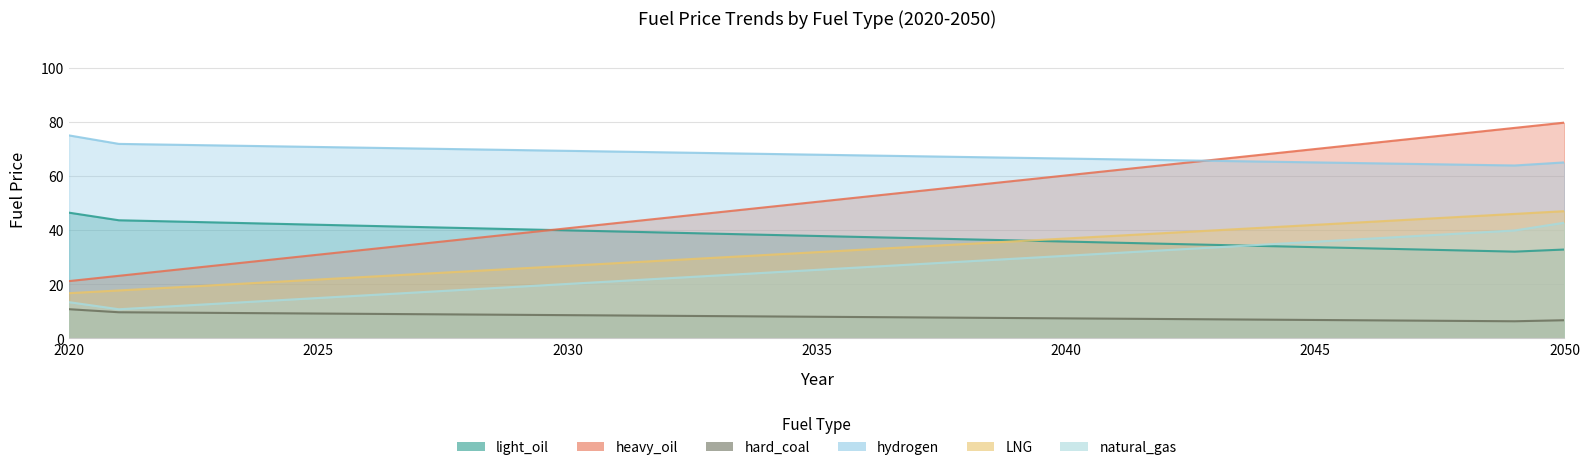

Which category has the lowest value across all series?

2049